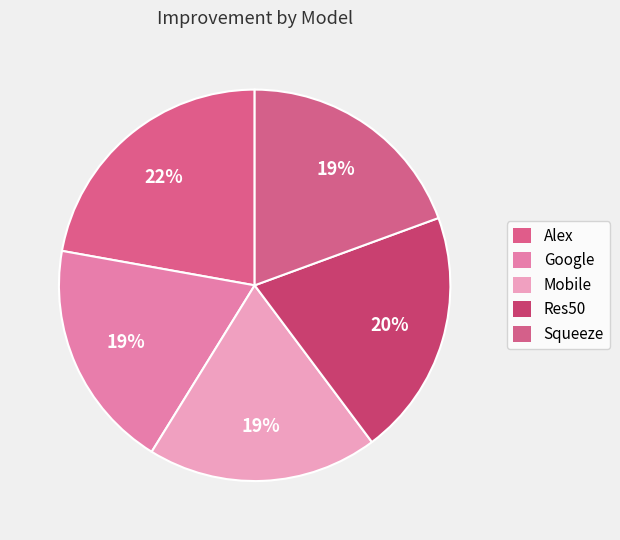

What is the change in value from Google to Mobile?

+0.3